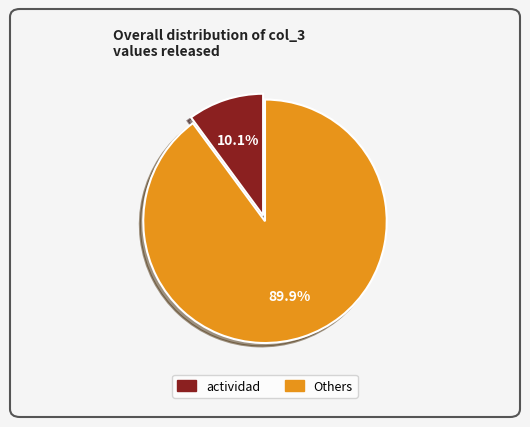

Is there any slice that represents more than half of the pie?

Yes